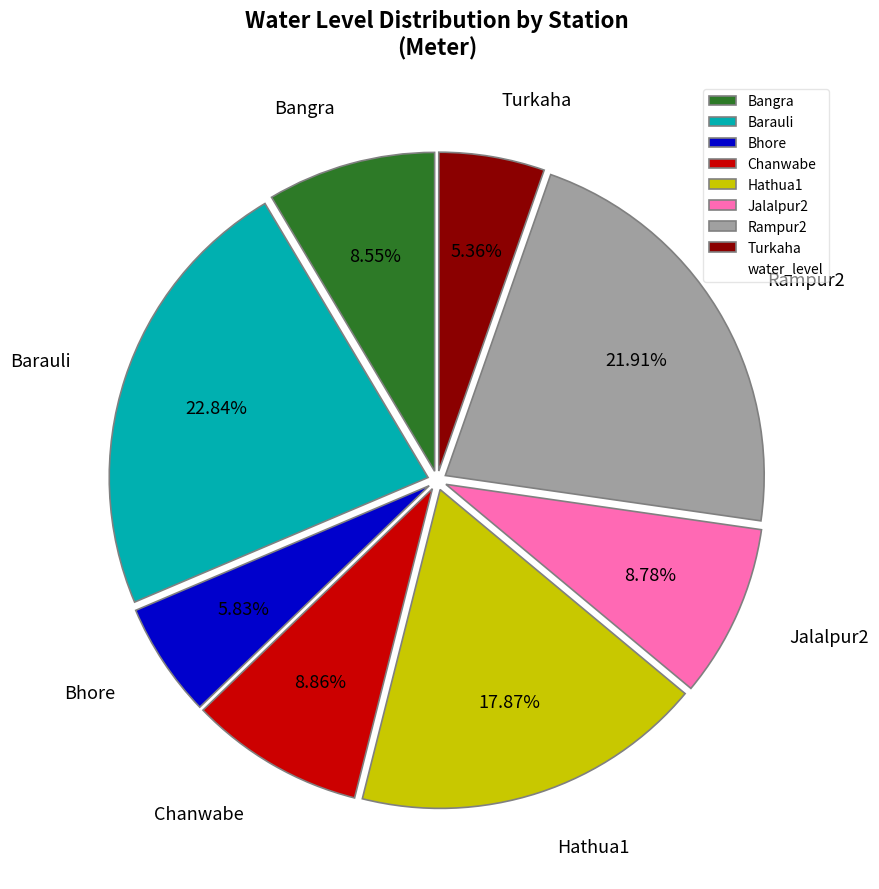

What is the largest slice in the pie chart?

Barauli